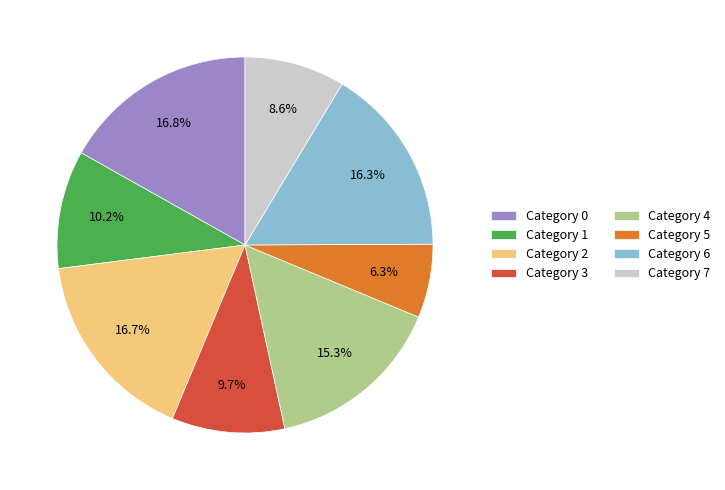

Which category has the smallest portion of the pie?

Category 5